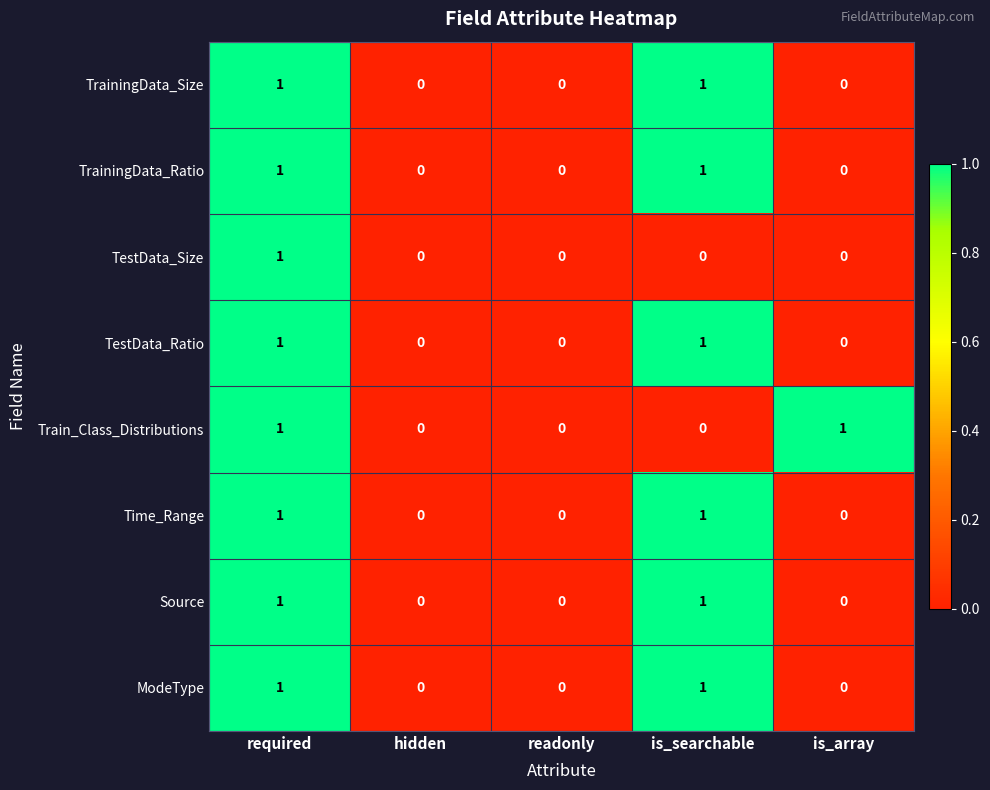

Is the value of TrainingData_Ratio at is_searchable greater than the value of Train_Class_Distributions at hidden?

Yes